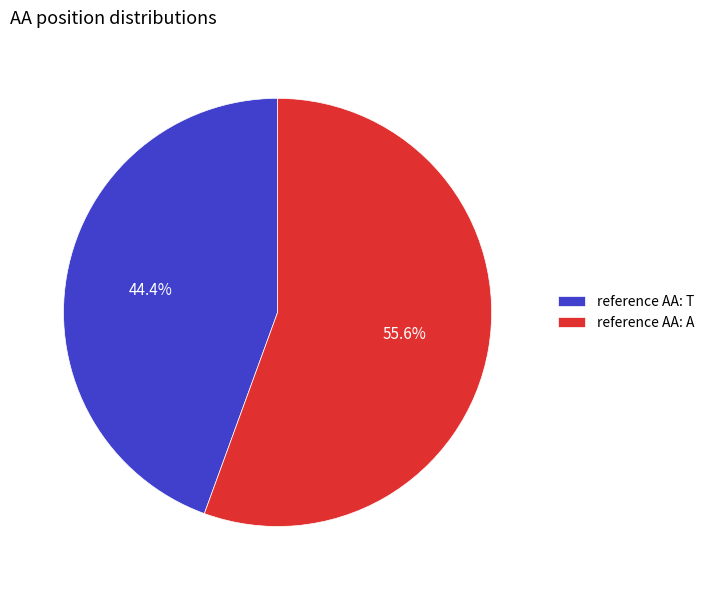

What is the total percentage of reference AA: A and reference AA: T?

100.0%